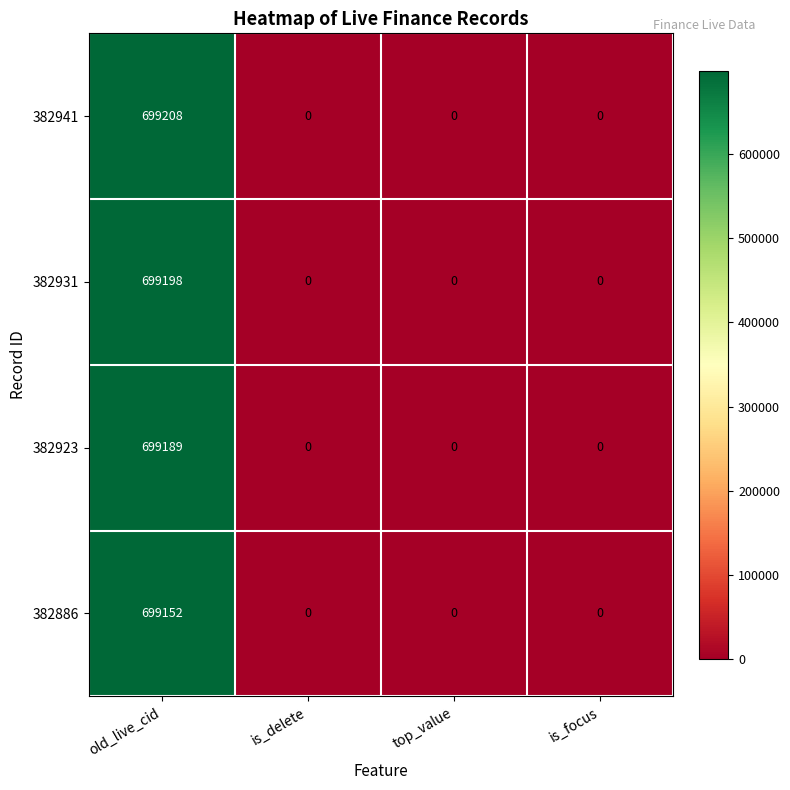

Which series has the largest range (max minus min)?

382941